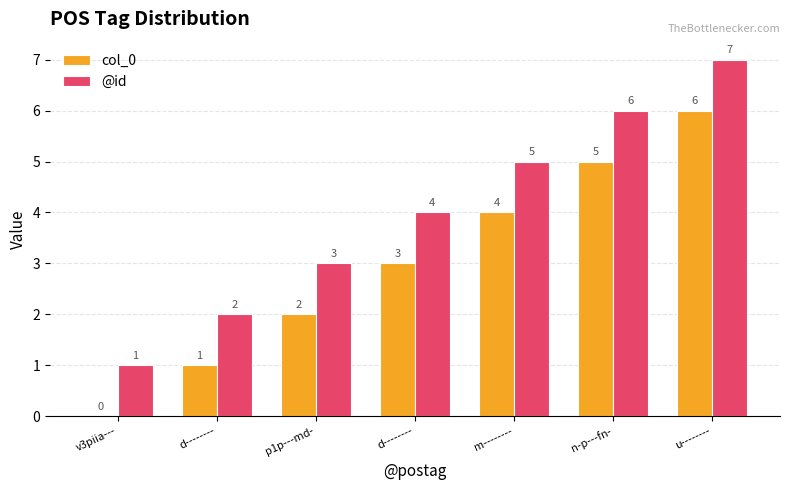

Which series has the widest spread of values?

col_0